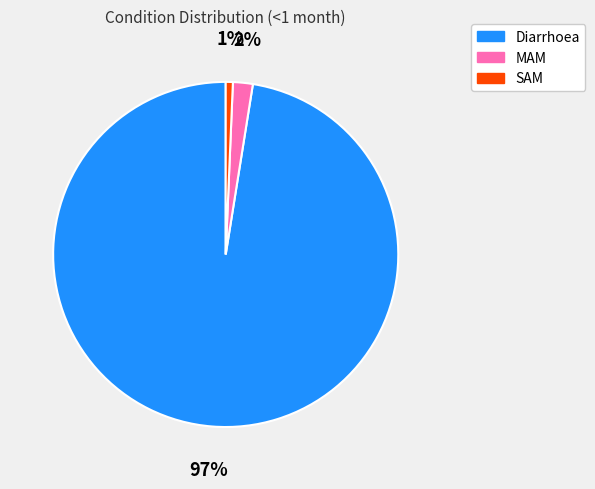

Which slice is the largest?

Diarrhoea